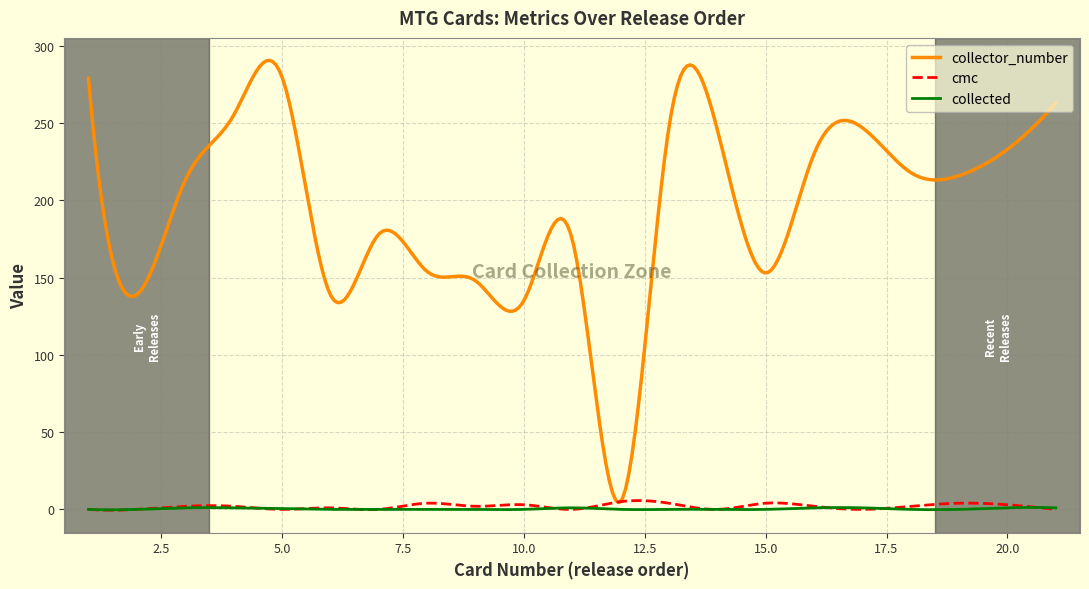

Which series has the largest total across all categories?

collector_number